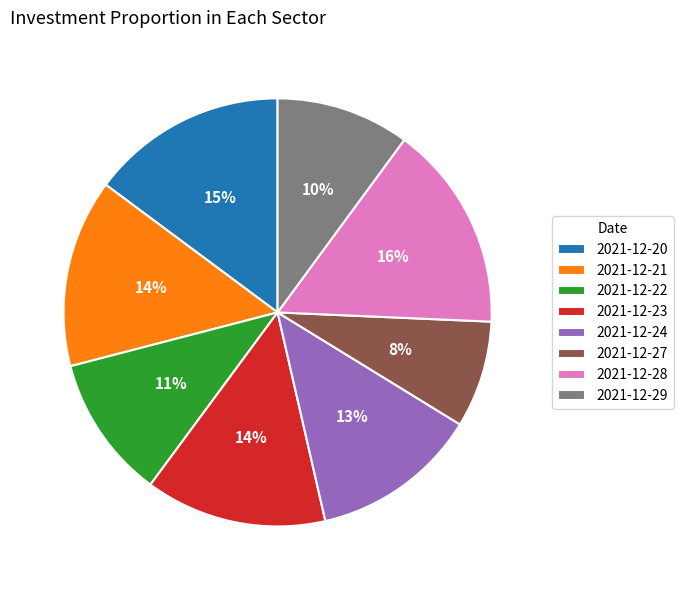

Does any single category account for the majority?

No